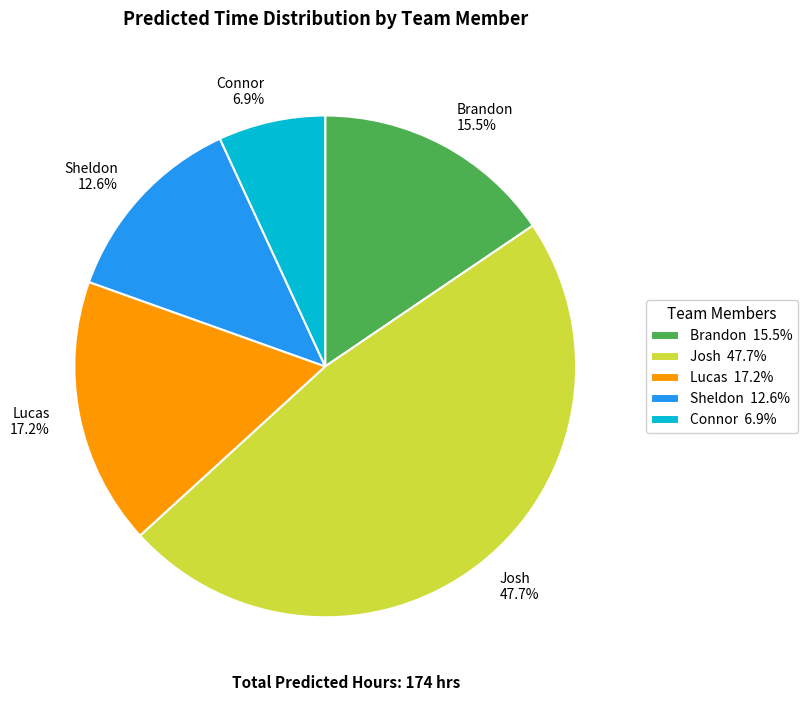

Does any single category account for the majority?

No